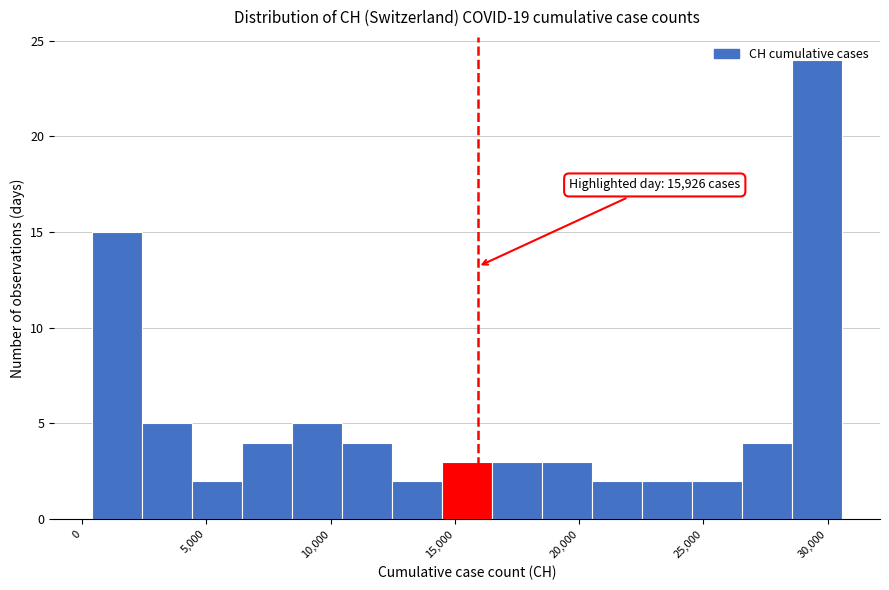

Which range on the x-axis has the tallest bar?

28500 to 30500